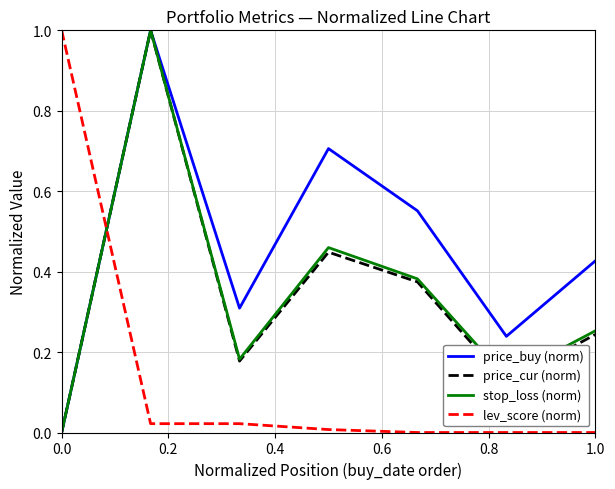

How many distinct data groups are displayed?

4